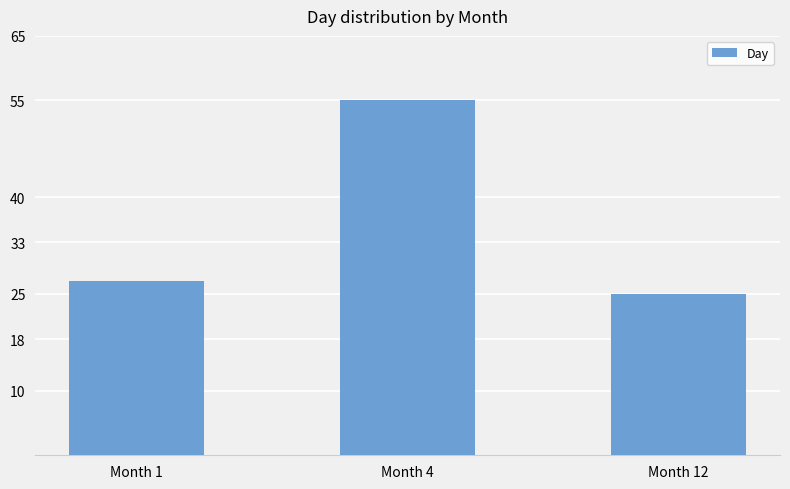

What is the change in value from Month 1 to Month 12?

-2